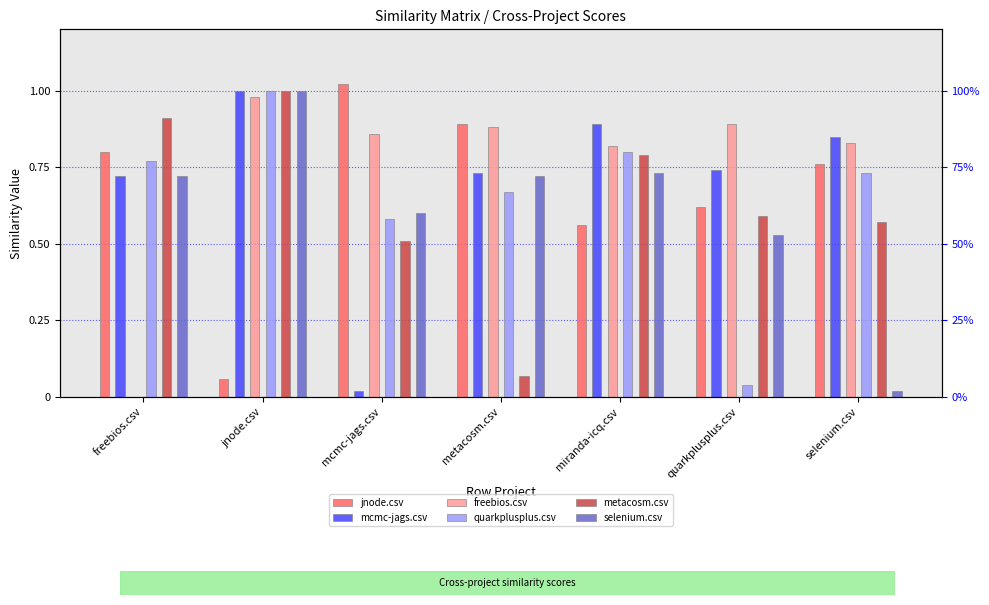

At which category does the chart reach its minimum across all series?

freebios.csv